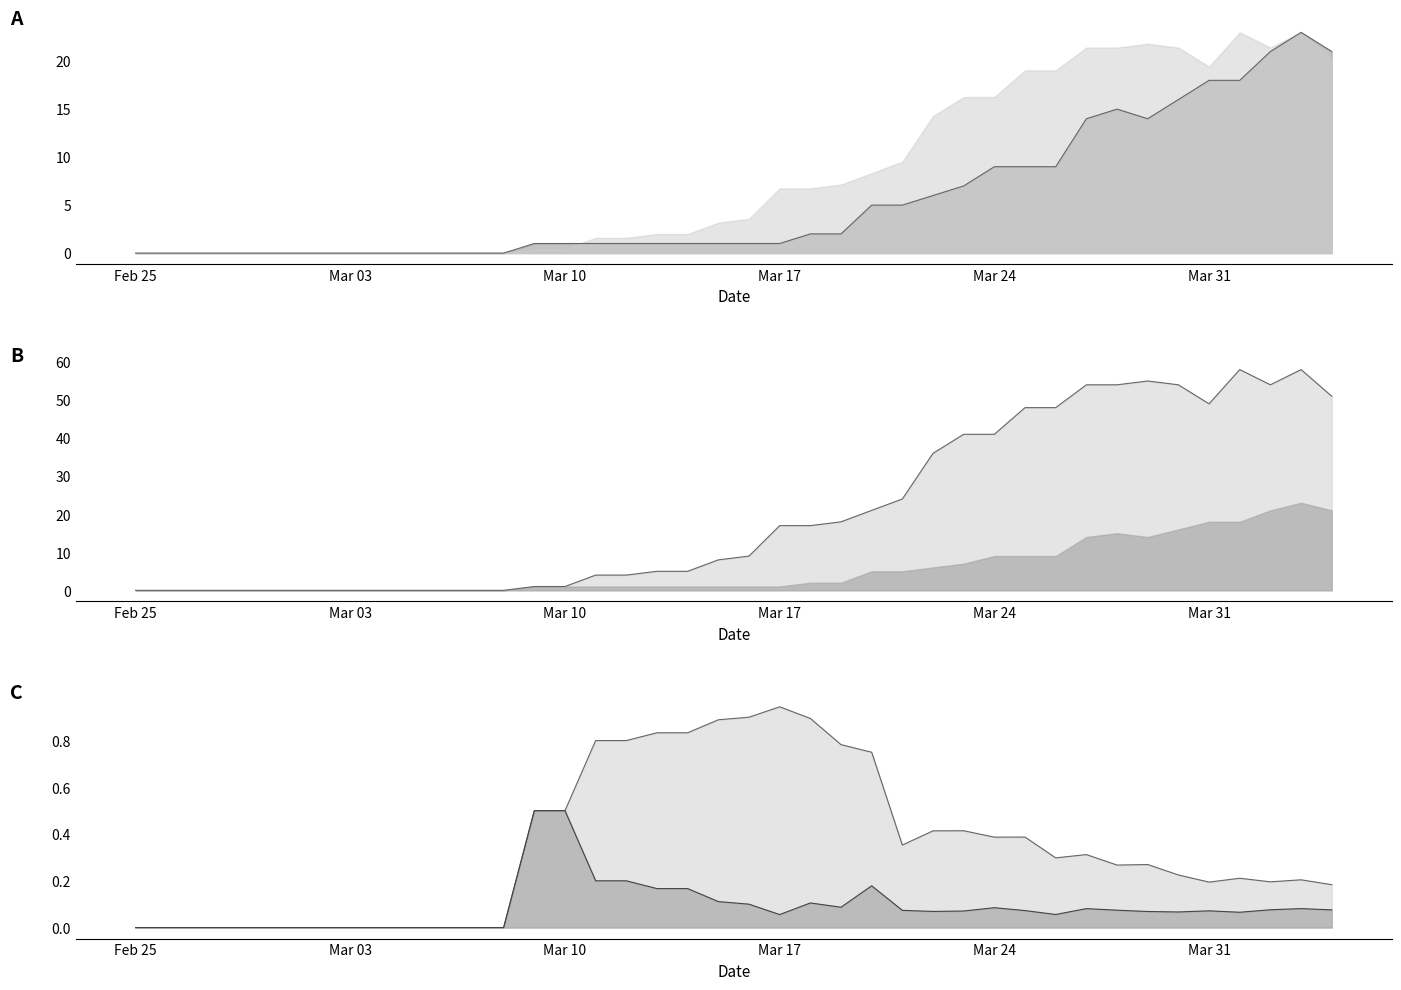

What is the difference between the maximum and minimum values in the GE series?

58